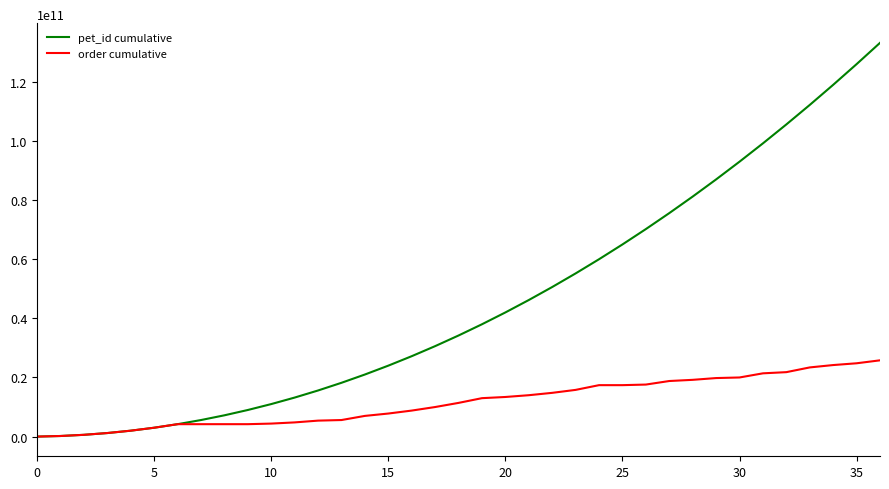

Which series has the largest total across all categories?

pet_id cumulative